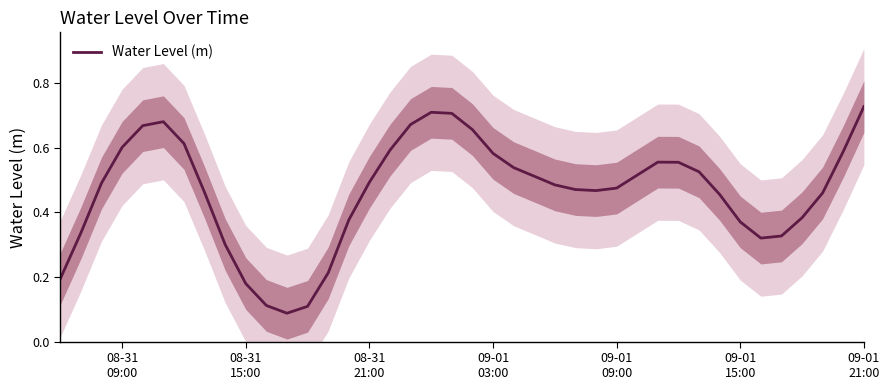

What is the average value?

0.5